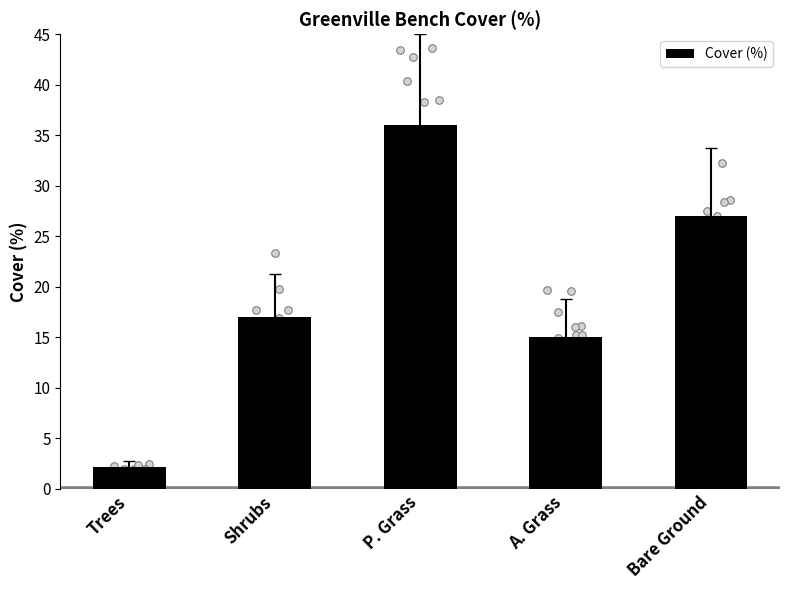

Between A. Grass and Bare Ground, which is larger?

Bare Ground